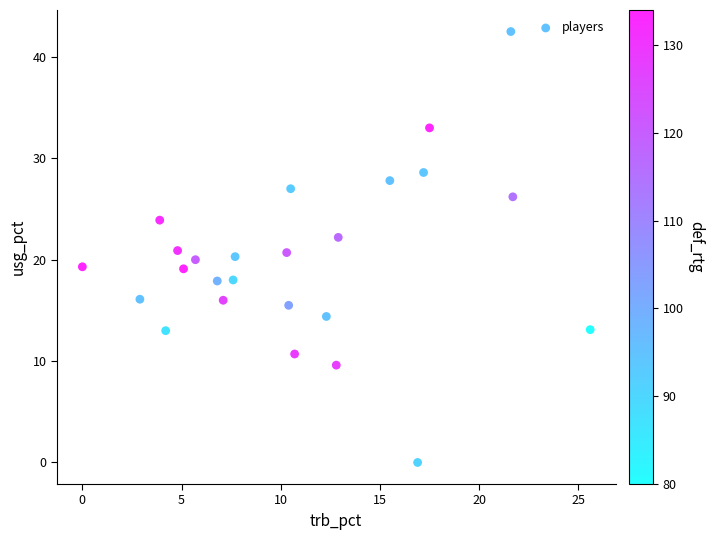

What is the range of X values (max minus min)?

25.6